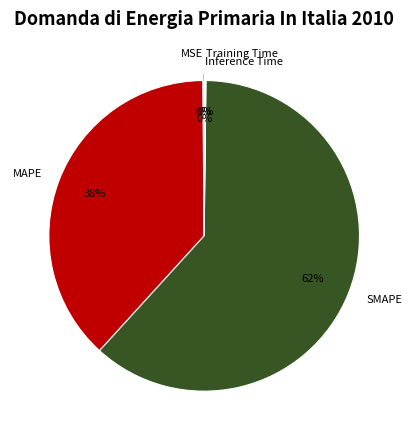

Which slice is the largest?

SMAPE